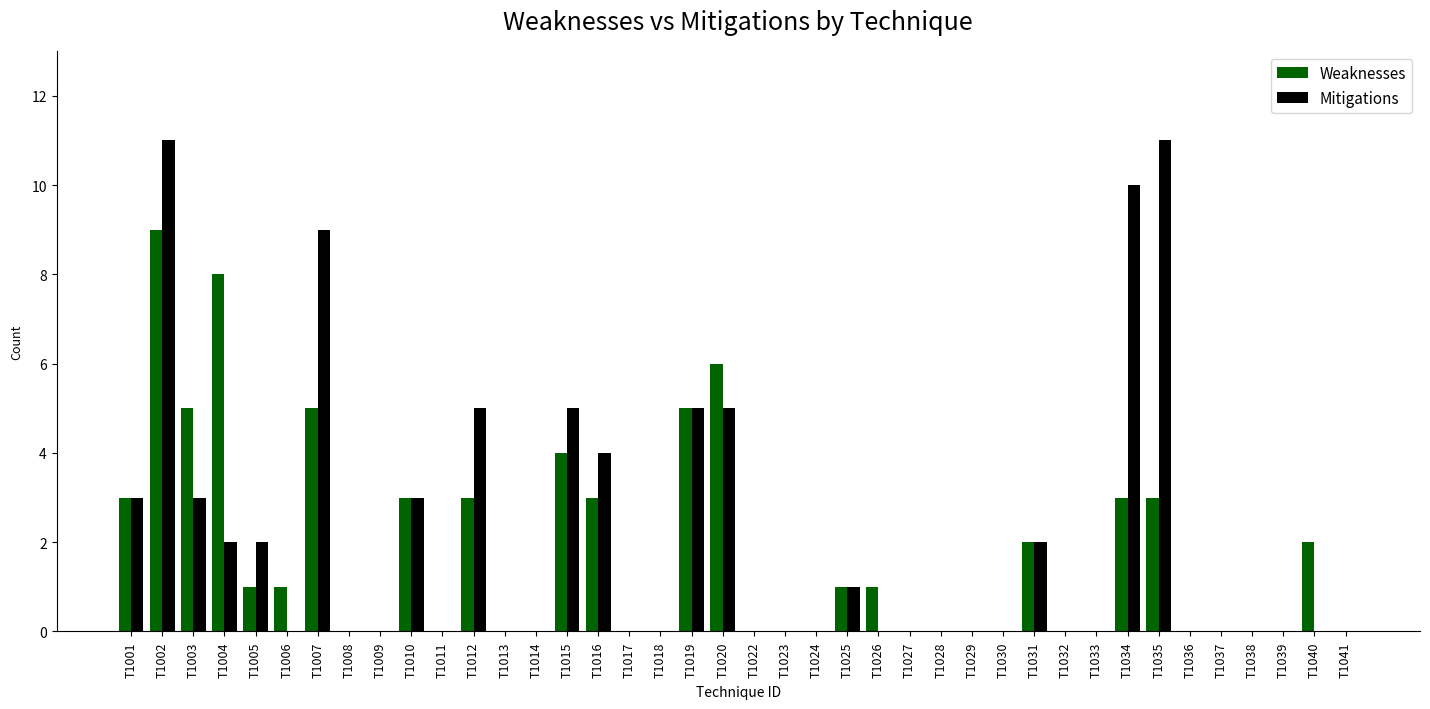

Reading right to left, list all the values displayed in this chart.

Weaknesses: T1041=0	T1040=2	T1039=0	T1038=0	T1037=0	T1036=0	T1035=3	T1034=3	T1033=0	T1032=0	T1031=2	T1030=0	T1029=0	T1028=0	T1027=0	T1026=1	T1025=1	T1024=0	T1023=0	T1022=0	T1020=6	T1019=5	T1018=0	T1017=0	T1016=3	T1015=4	T1014=0	T1013=0	T1012=3	T1011=0	T1010=3	T1009=0	T1008=0	T1007=5	T1006=1	T1005=1	T1004=8	T1003=5	T1002=9	T1001=3
Mitigations: T1041=0	T1040=0	T1039=0	T1038=0	T1037=0	T1036=0	T1035=11	T1034=10	T1033=0	T1032=0	T1031=2	T1030=0	T1029=0	T1028=0	T1027=0	T1026=0	T1025=1	T1024=0	T1023=0	T1022=0	T1020=5	T1019=5	T1018=0	T1017=0	T1016=4	T1015=5	T1014=0	T1013=0	T1012=5	T1011=0	T1010=3	T1009=0	T1008=0	T1007=9	T1006=0	T1005=2	T1004=2	T1003=3	T1002=11	T1001=3